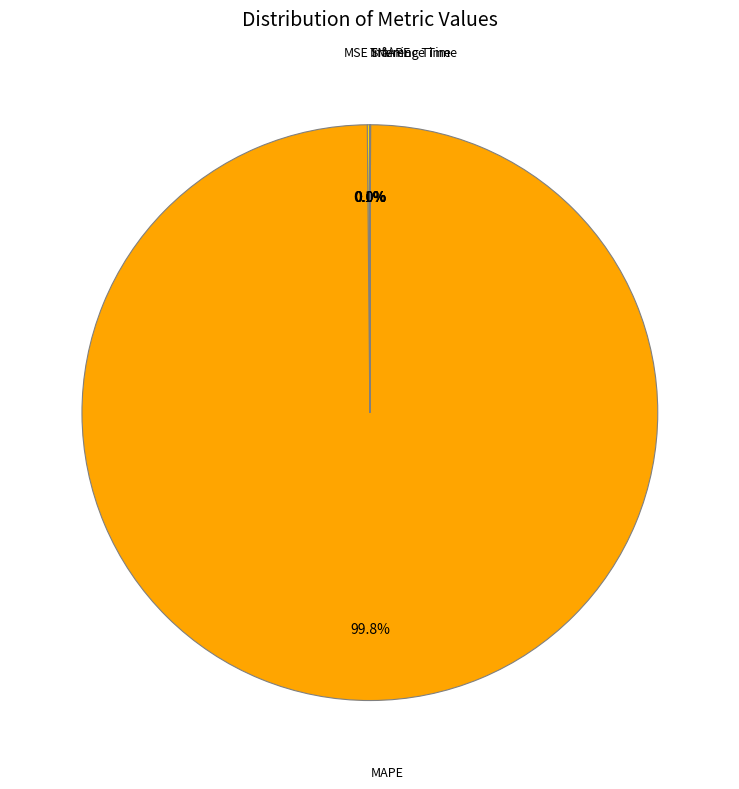

Is there a majority slice in this chart?

Yes